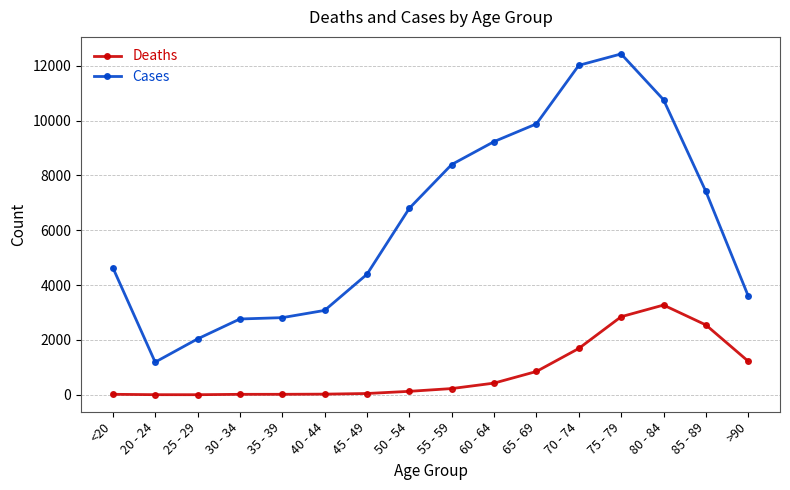

What is the difference between the Cases values at 35 - 39 and 80 - 84?

7950